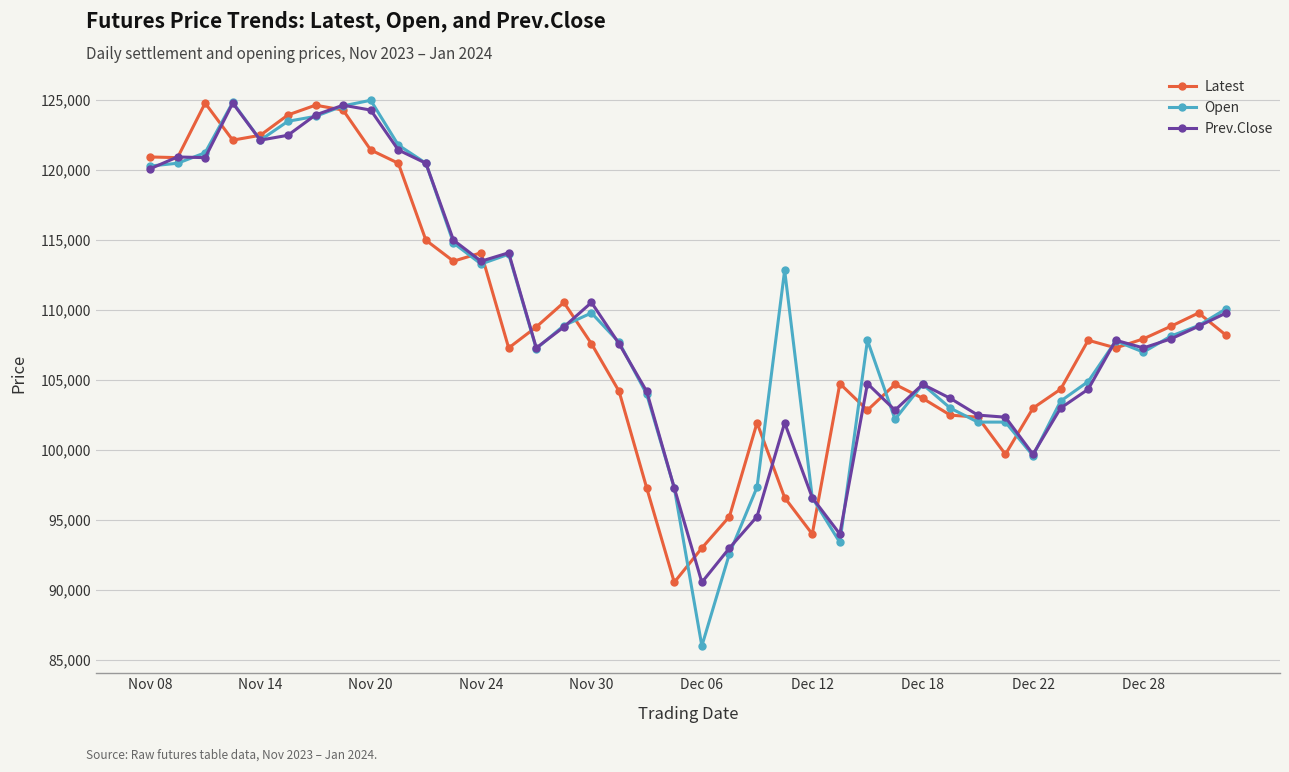

What is the value of the Open point at the 19th from the left?

104000